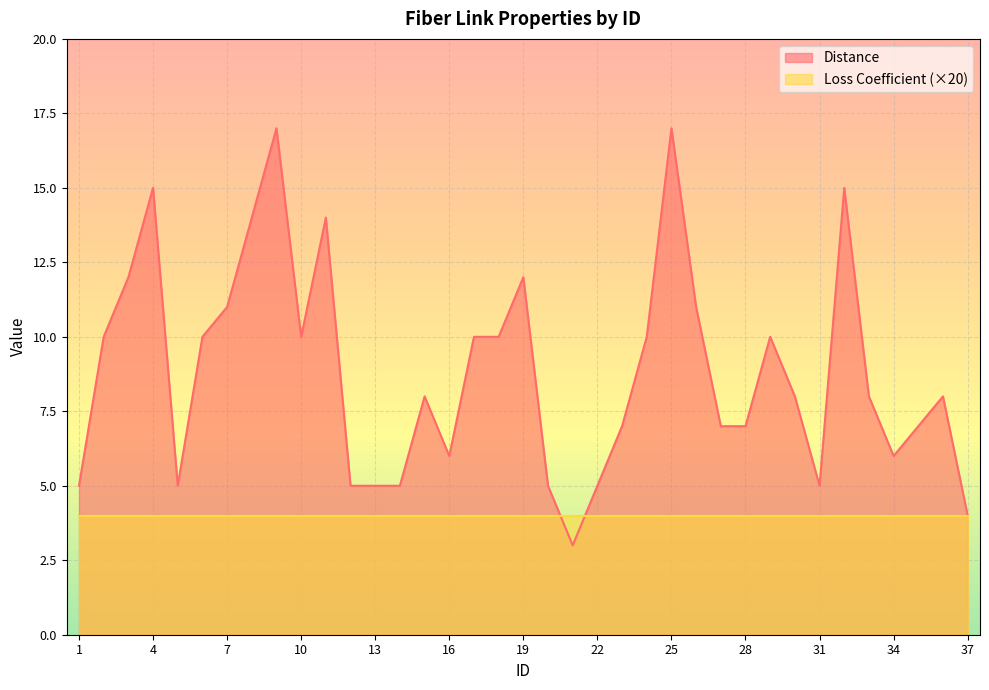

List the labels in order of value, largest first.

9, 25, 4, 32, 8, 11, 3, 19, 7, 26, 2, 6, 10, 17, 18, 24, 29, 15, 30, 33, 36, 23, 27, 28, 35, 16, 34, 1, 5, 12, 13, 14, 20, 22, 31, 37, 21